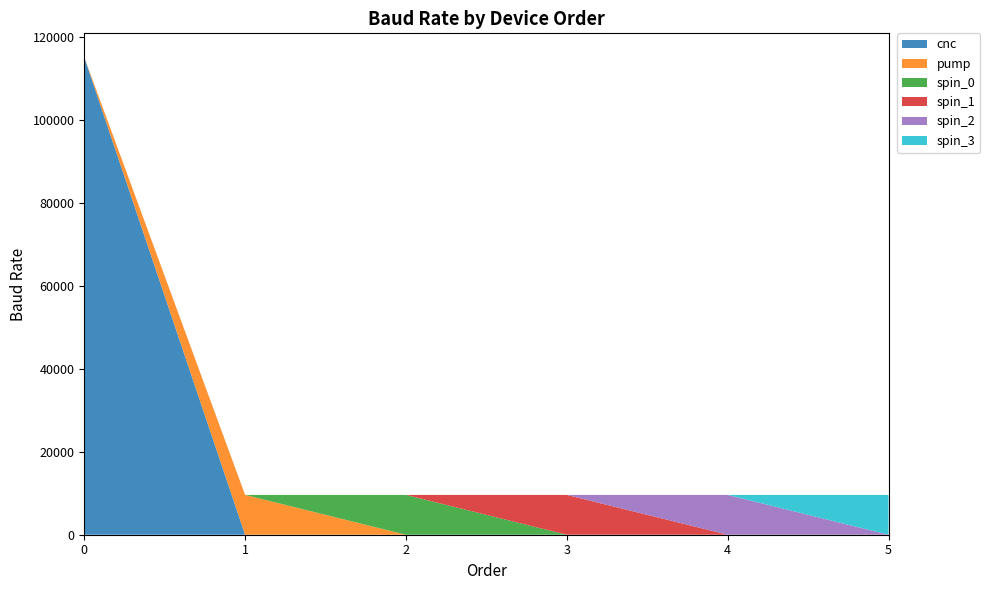

Reading right to left, list all the values displayed in this chart.

cnc: 5=0	4=0	3=0	2=0	1=0	0=115200
pump: 5=0	4=0	3=0	2=0	1=9600	0=0
spin_0: 5=0	4=0	3=0	2=9600	1=0	0=0
spin_1: 5=0	4=0	3=9600	2=0	1=0	0=0
spin_2: 5=0	4=9600	3=0	2=0	1=0	0=0
spin_3: 5=9600	4=0	3=0	2=0	1=0	0=0